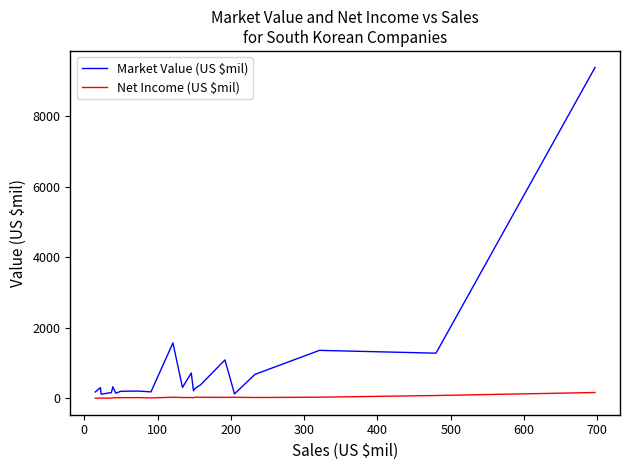

What is the highest value of the Market Value (US $mil) series?

9385